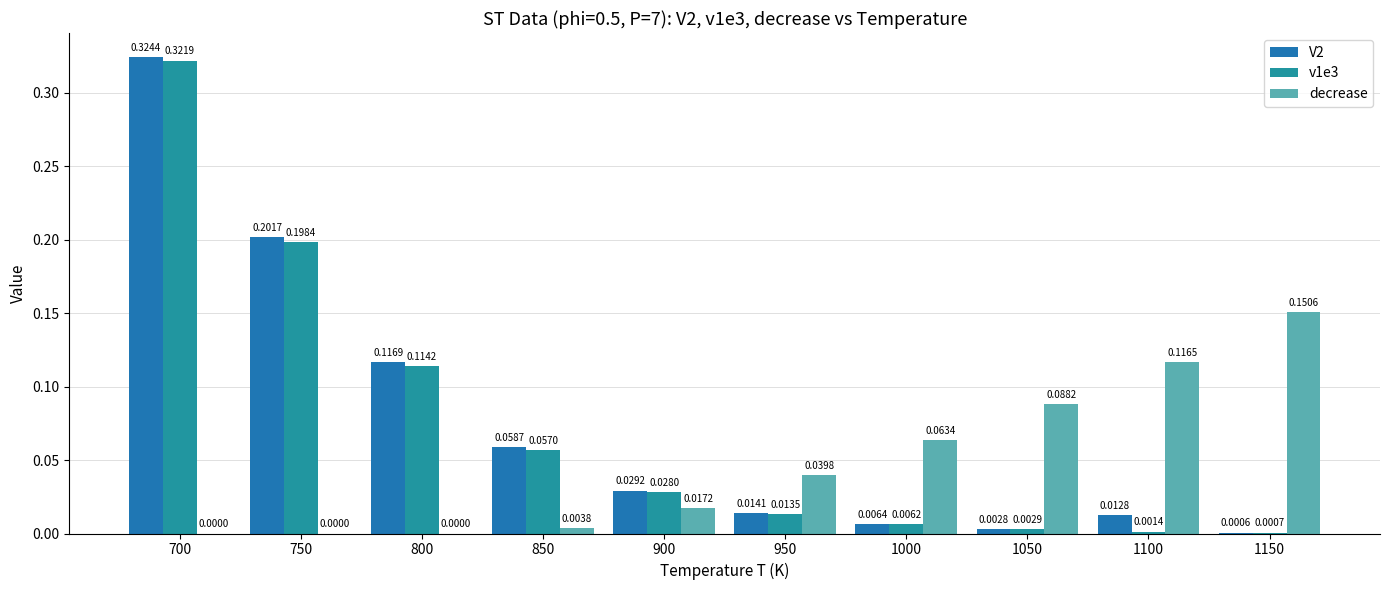

Which has a higher value, 1000 or 1100?

1100